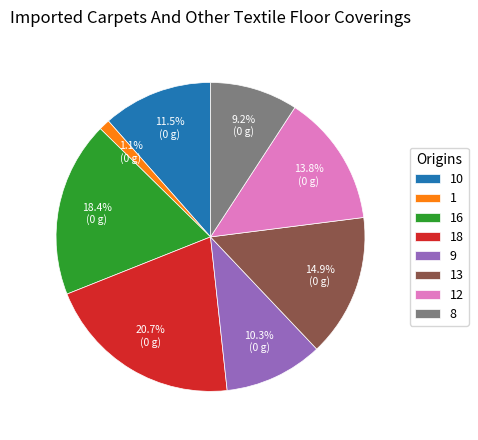

The 9 slice represents 17% of the pie. True or false?

False